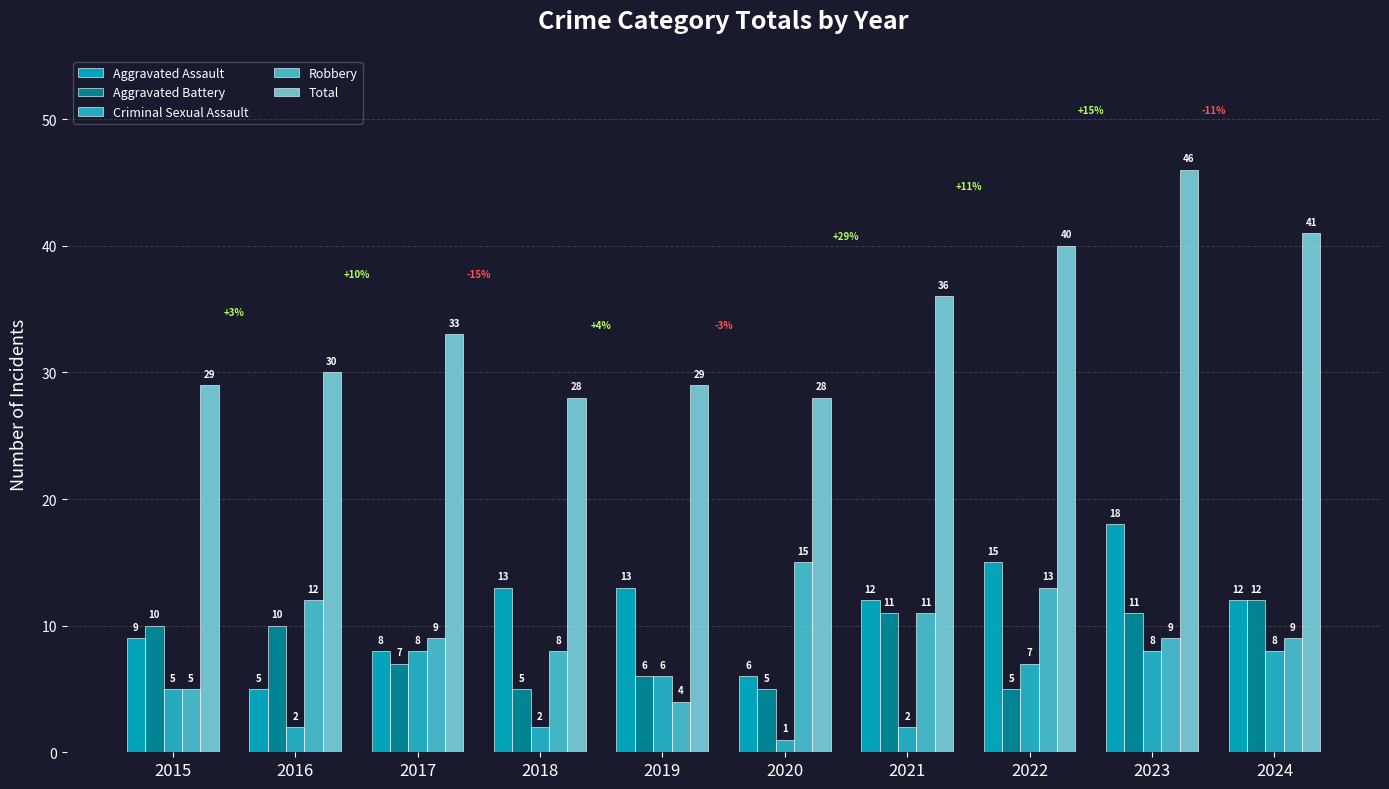

Reading right to left, what are all the values shown in this chart?

Aggravated Assault: 12	18	15	12	6	13	13	8	5	9
Aggravated Battery: 12	11	5	11	5	6	5	7	10	10
Criminal Sexual Assault: 8	8	7	2	1	6	2	8	2	5
Robbery: 9	9	13	11	15	4	8	9	12	5
Total: 41	46	40	36	28	29	28	33	30	29